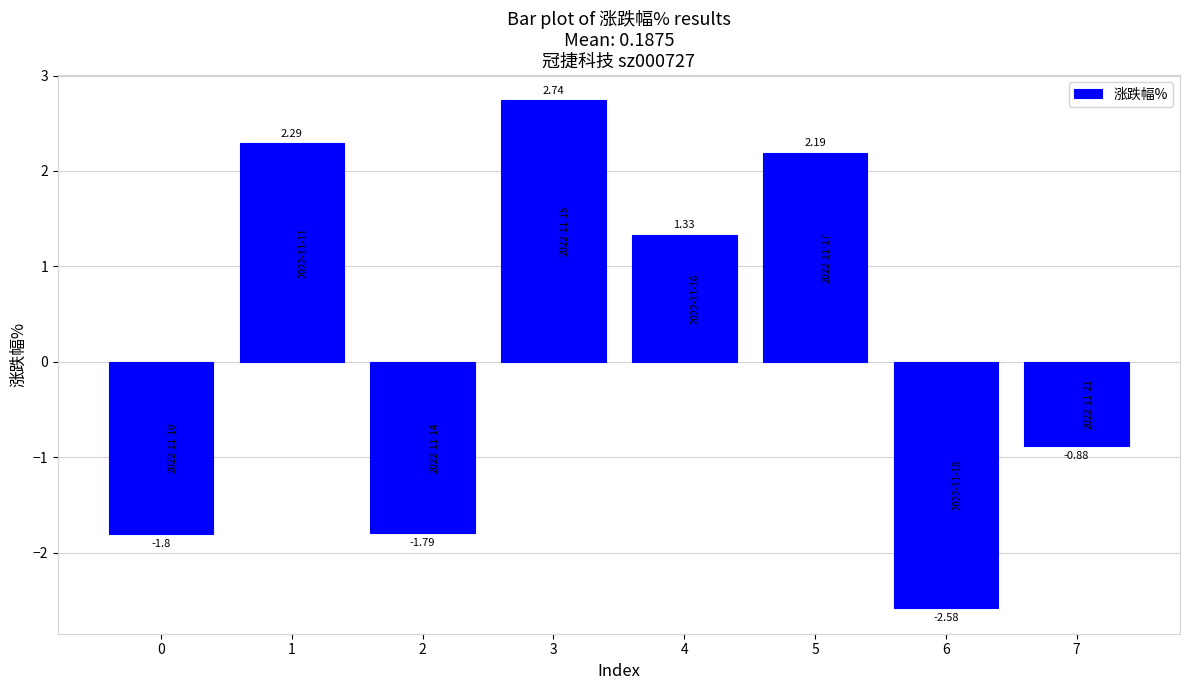

Between 3 and 6, which is larger?

3